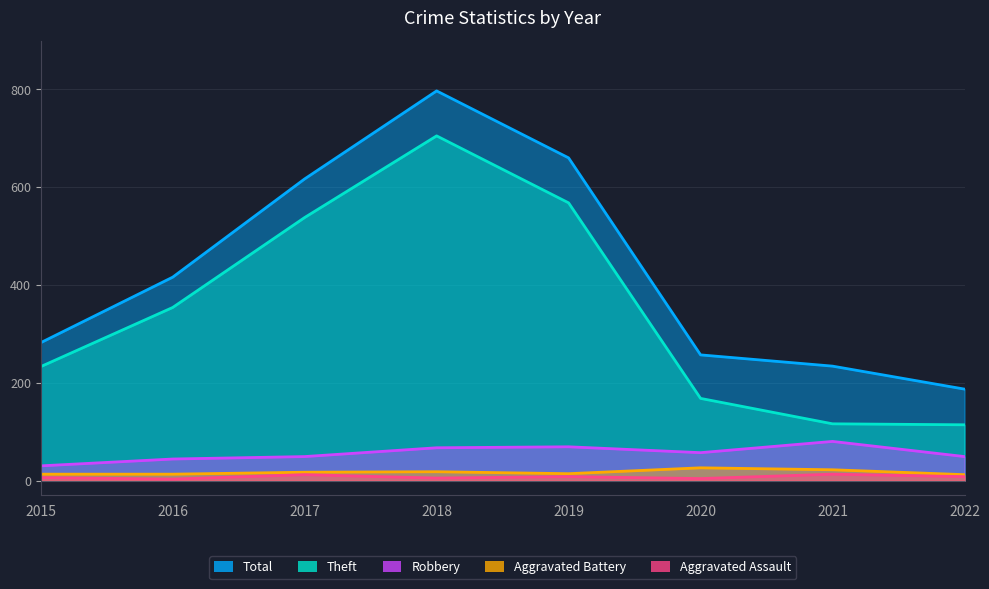

True or false: Theft and Robbery intersect in this chart.

False